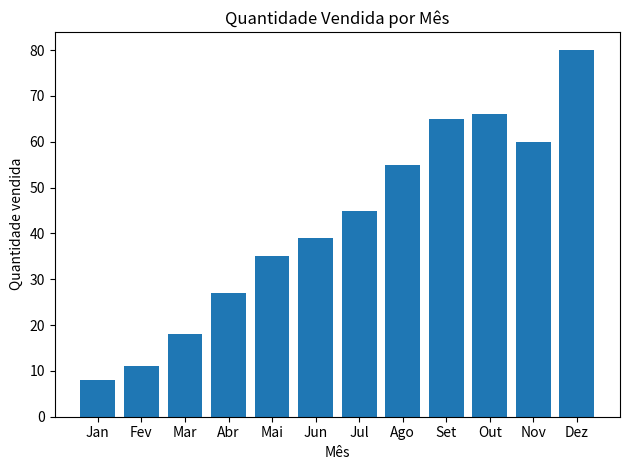

What is the change in value from Abr to Nov?

+33